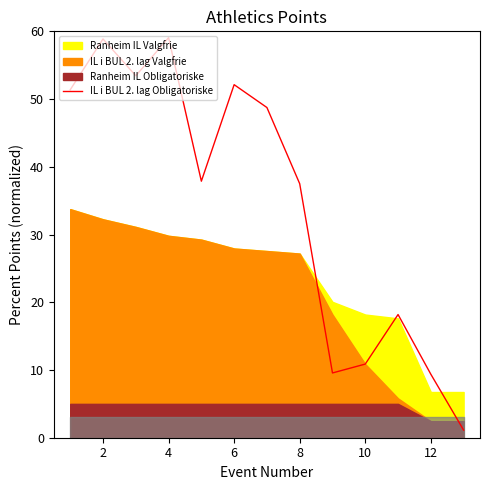

The IL i BUL 2. lag Obligatoriske series shows 10.9 at 10. True or false?

True